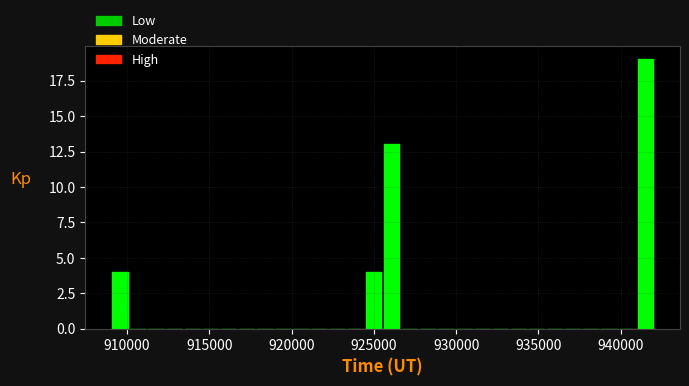

Read against the x-axis, roughly where is the centre of the tallest bar?

941500